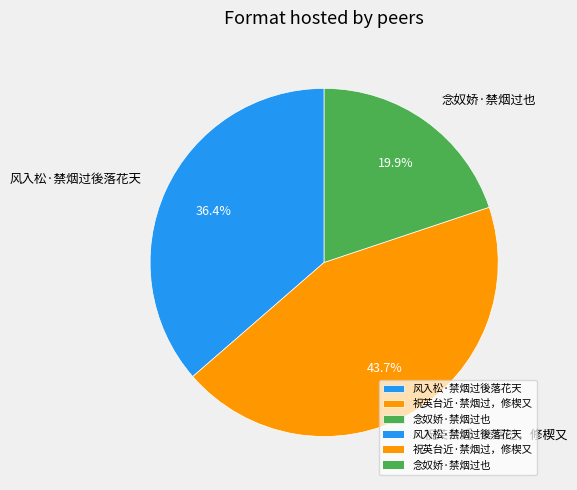

Rank the categories by value from highest to lowest.

祝英台近·禁烟过，修楔又, 风入松·禁烟过後落花天, 念奴娇·禁烟过也